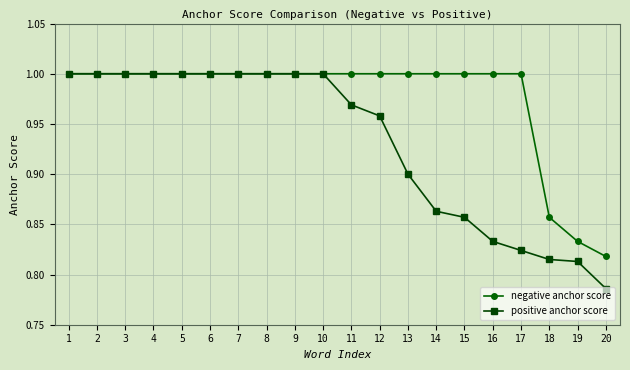

True or false: negative anchor score has a value of 1.7 at 16.

False